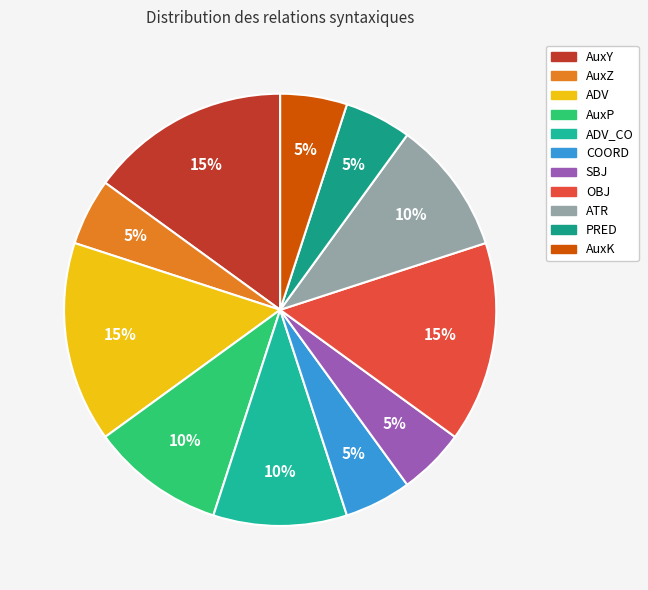

Rank the categories by value from highest to lowest.

AuxY, ADV, OBJ, AuxP, ADV_CO, ATR, AuxZ, COORD, SBJ, PRED, AuxK